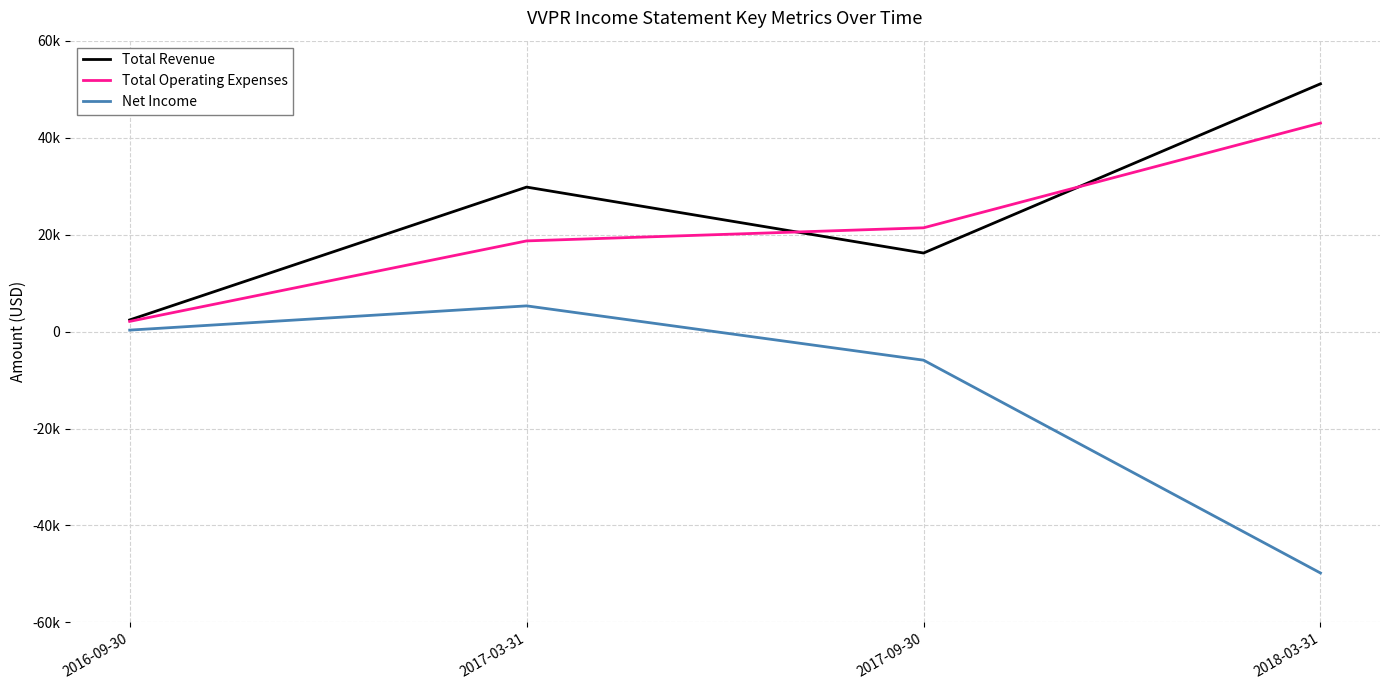

What is the sum of all Net Income values?

-50100